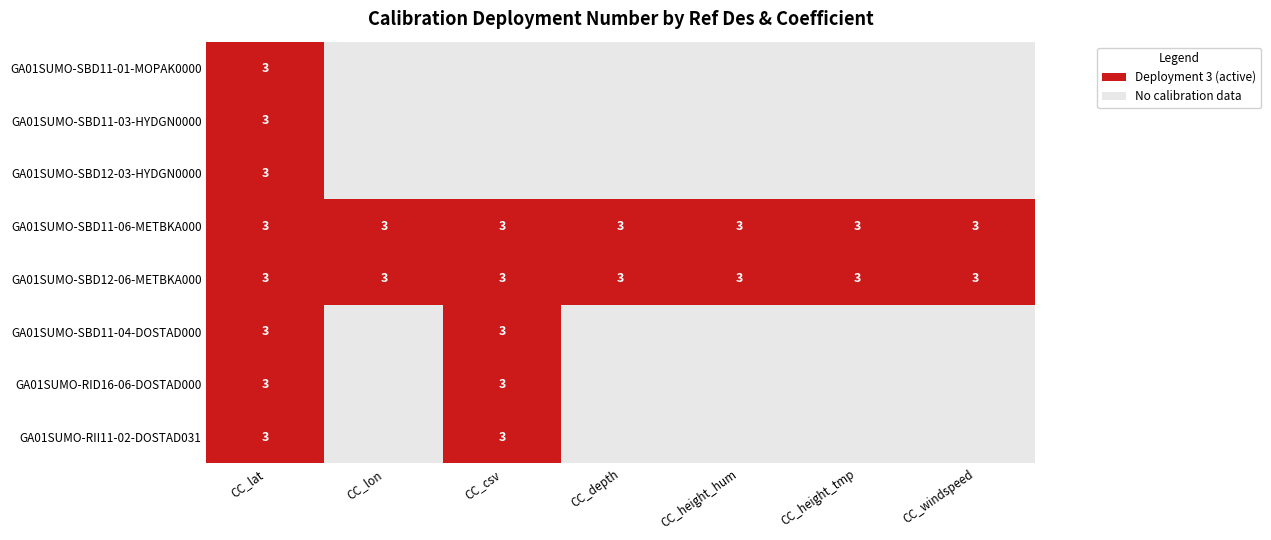

Reading left to right, what are all the values shown in this chart?

GA01SUMO-SBD11-01-MOPAK0000: 3	0	0	0	0	0	0
GA01SUMO-SBD11-03-HYDGN0000: 3	0	0	0	0	0	0
GA01SUMO-SBD12-03-HYDGN0000: 3	0	0	0	0	0	0
GA01SUMO-SBD11-06-METBKA000: 3	3	3	3	3	3	3
GA01SUMO-SBD12-06-METBKA000: 3	3	3	3	3	3	3
GA01SUMO-SBD11-04-DOSTAD000: 3	0	3	0	0	0	0
GA01SUMO-RID16-06-DOSTAD000: 3	0	3	0	0	0	0
GA01SUMO-RII11-02-DOSTAD031: 3	0	3	0	0	0	0